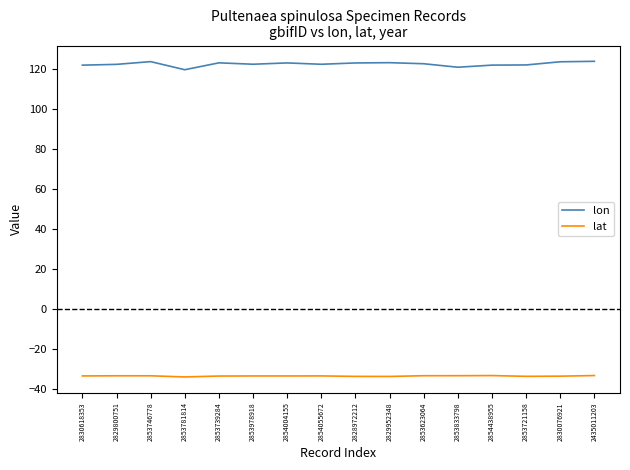

Which series has the largest total across all categories?

lon